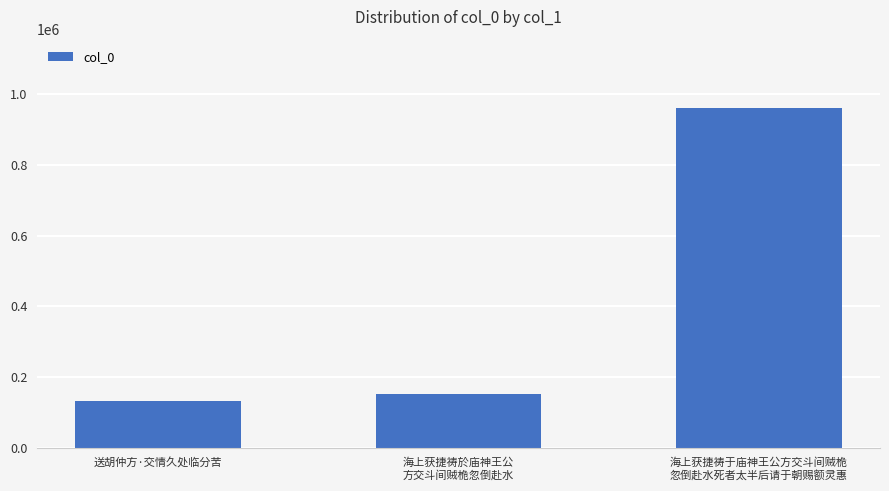

What is the difference between the second highest and minimum values?

18527